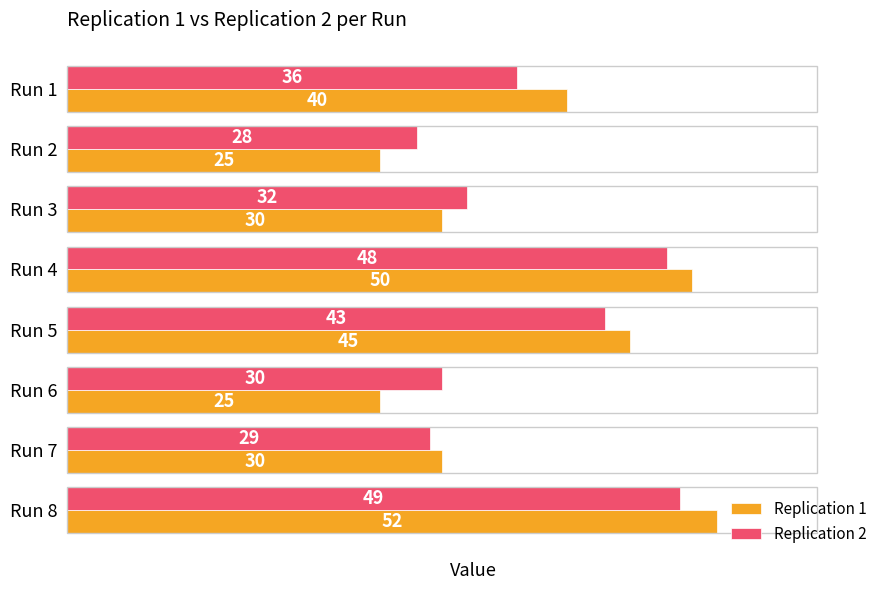

What is the difference between the maximum and minimum values in the Replication 2 series?

21